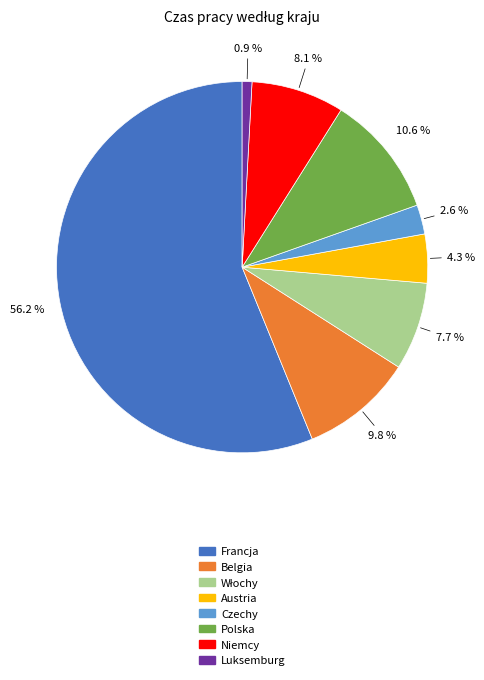

Is the sum of Polska and Francja greater than half?

Yes